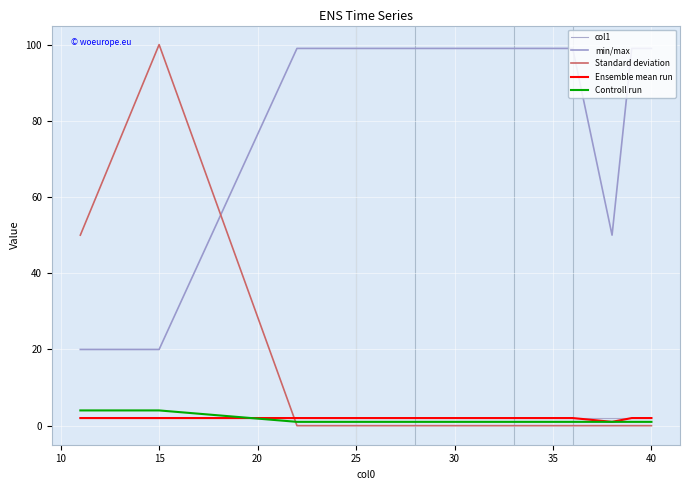

Which series has the largest total across all categories?

min/max